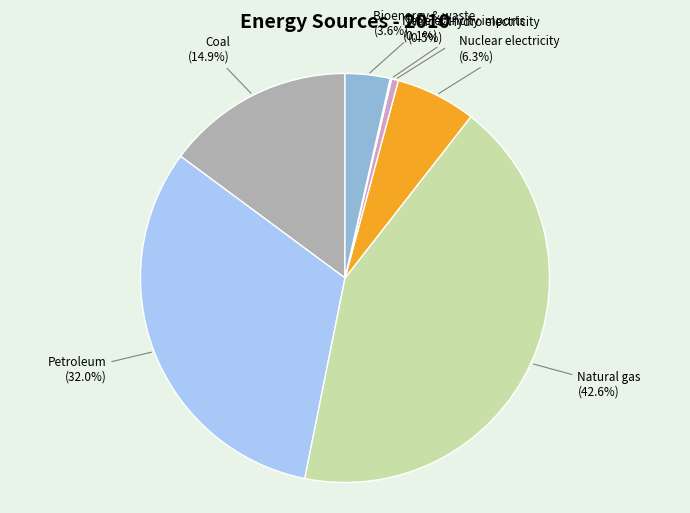

What is the total percentage of Petroleum and Wind & Hydro electricity?

32.5%